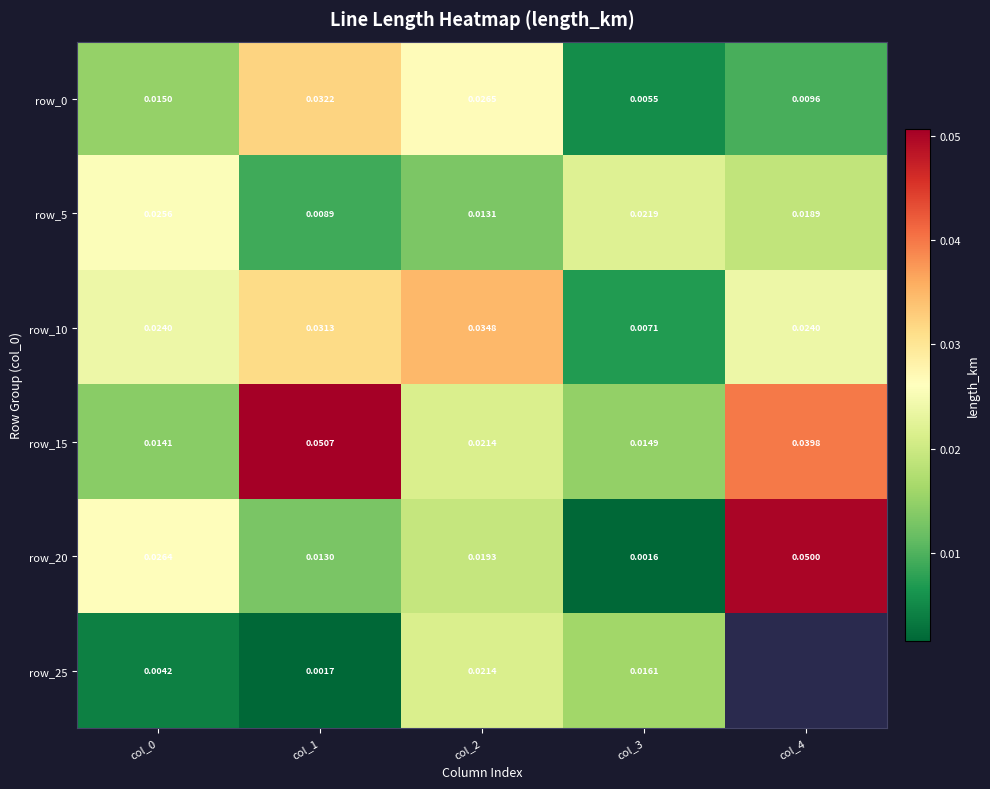

Is the value of row_0 at col_3 greater than the value of row_10 at col_1?

No